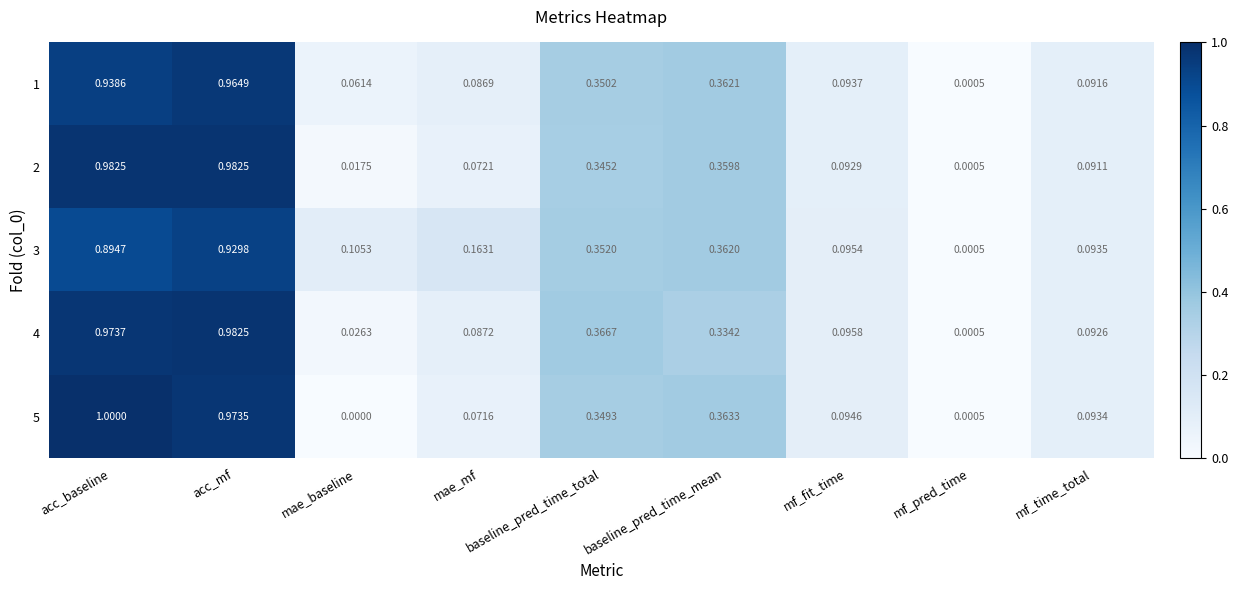

List the labels in order of 3 value, smallest first.

mf_pred_time, mf_time_total, mf_fit_time, mae_baseline, mae_mf, baseline_pred_time_total, baseline_pred_time_mean, acc_baseline, acc_mf